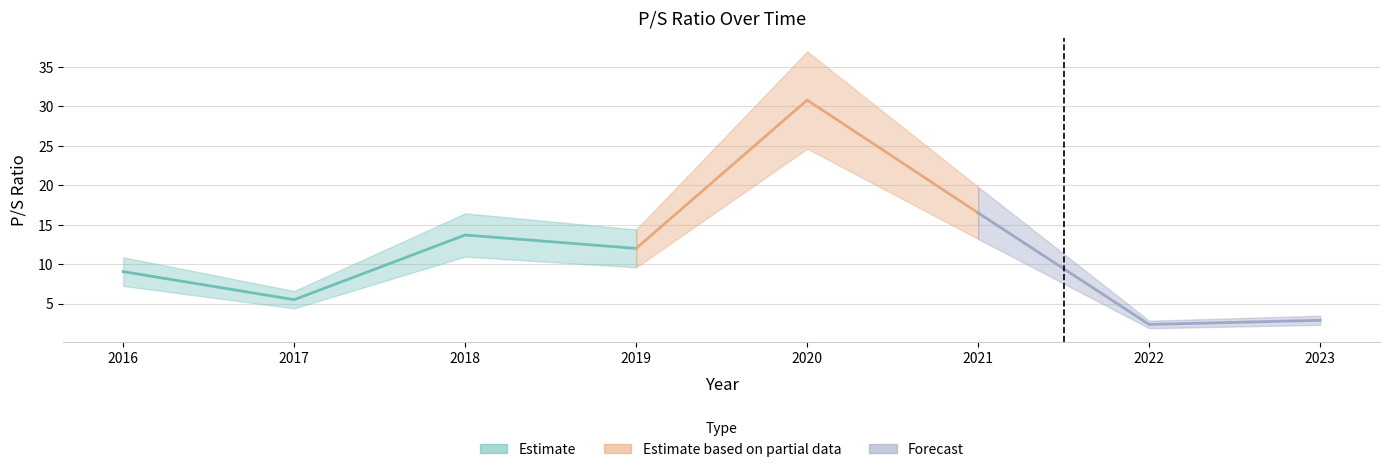

How many data points are less than 12?

4